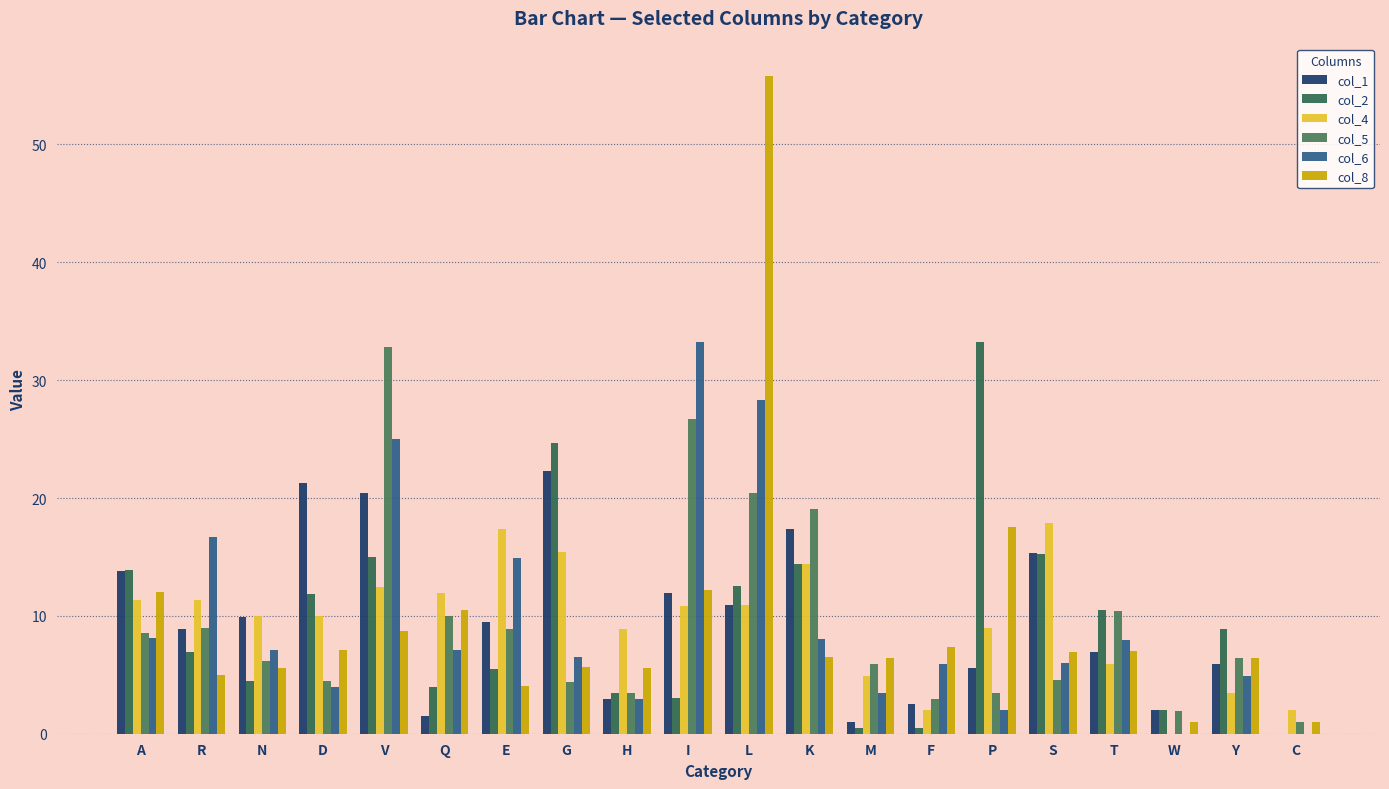

What is the difference between the second highest and second lowest values in the col_2 series?

24.2